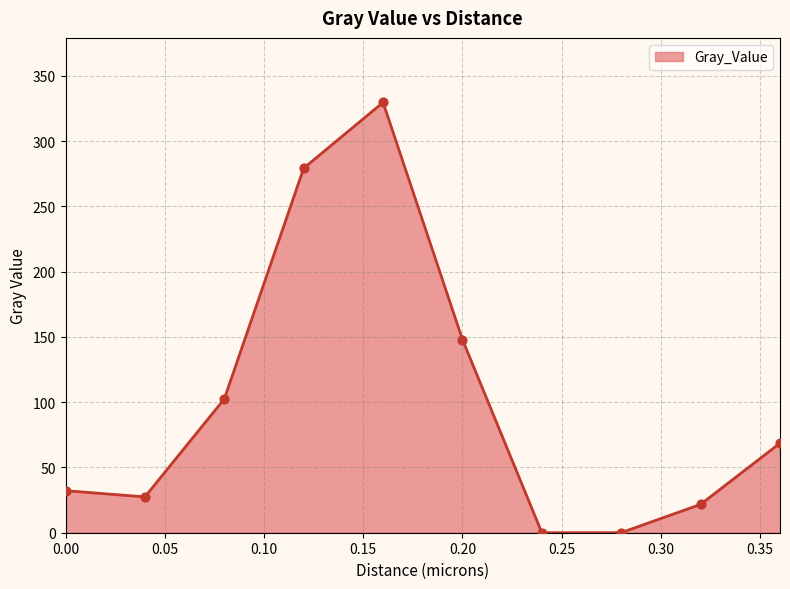

What is the maximum value shown in the chart?

329.6